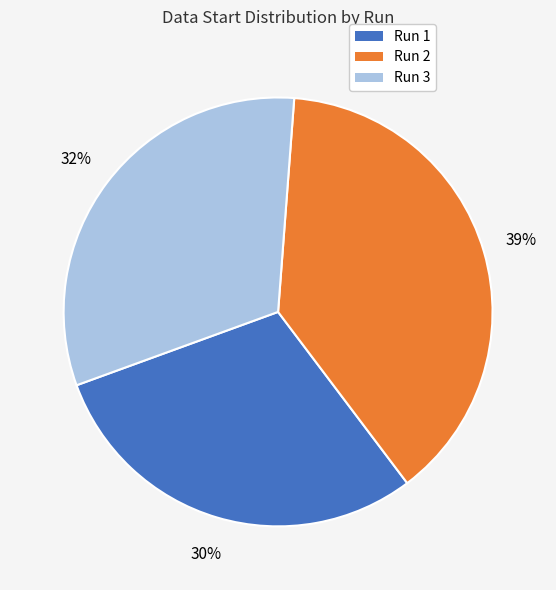

To the nearest percent, what is the average slice percentage?

33%